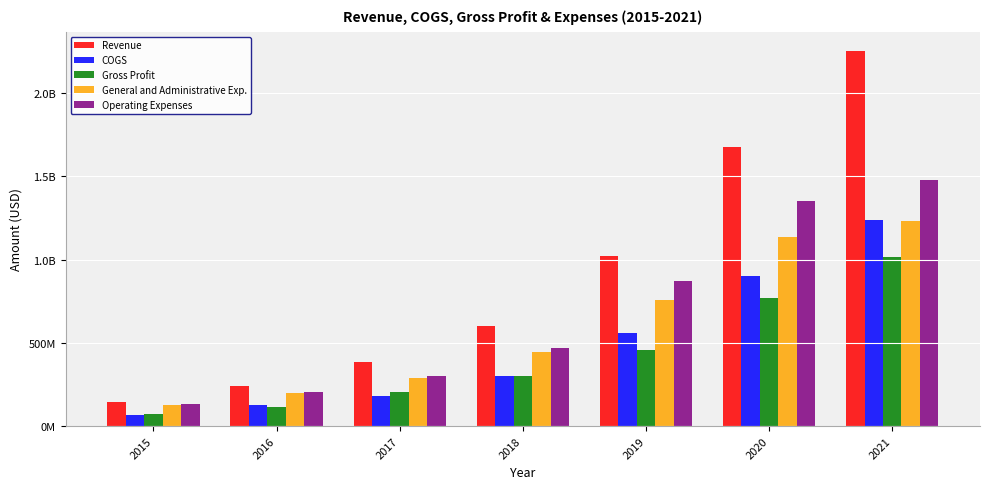

What is the value of the Gross Profit bar at the 5th from the left?

459846000